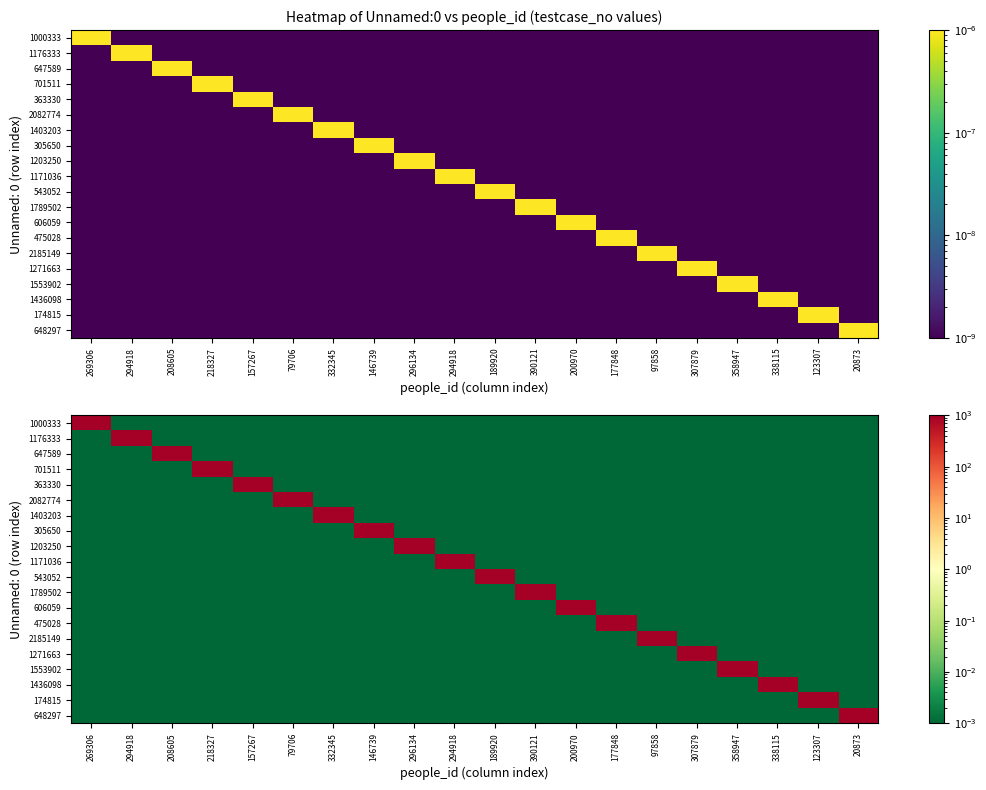

Which has a higher value, 269306 or 79706?

269306